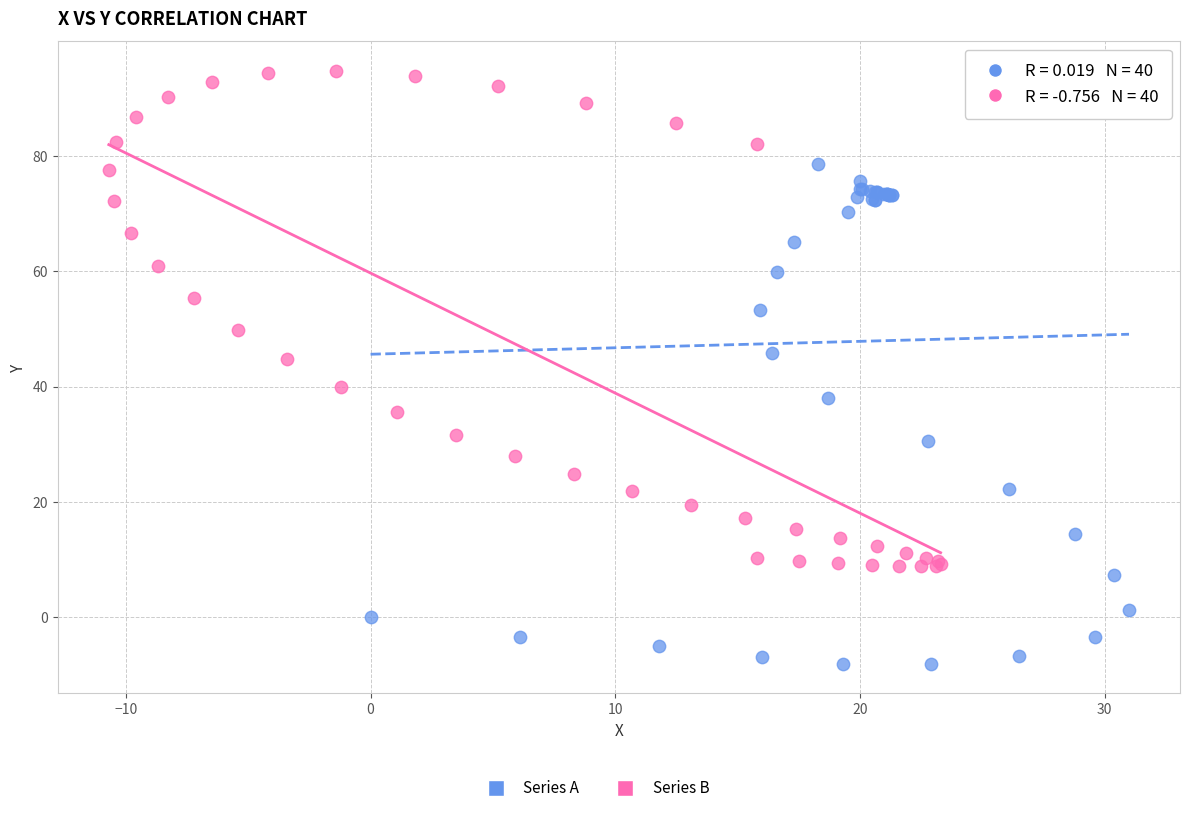

Which series contains the highest Y value?

Series B